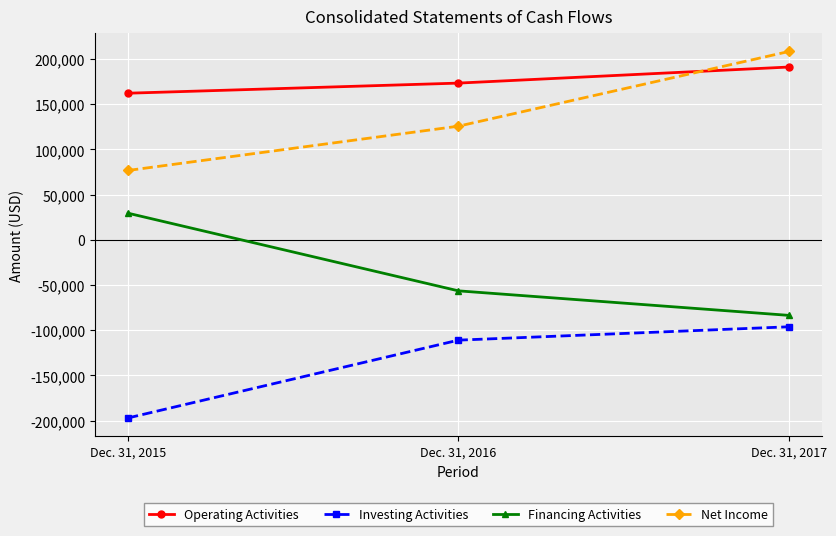

The value of Net Income at Dec. 31, 2015 is 48331. True or false?

False